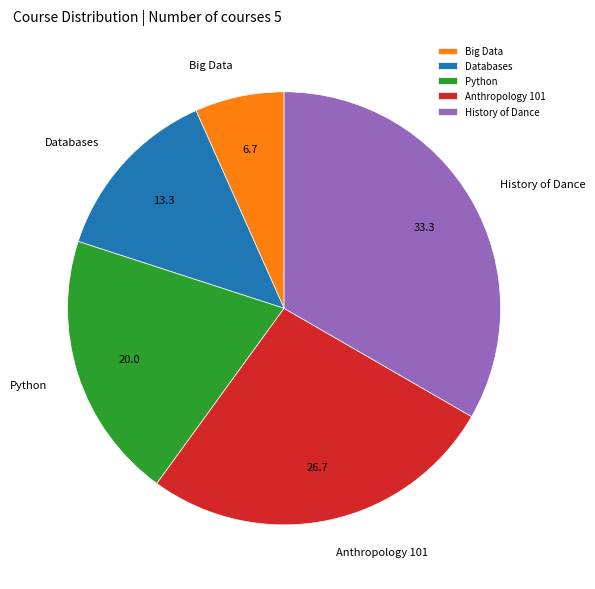

Does Databases represent more than half of the total?

No